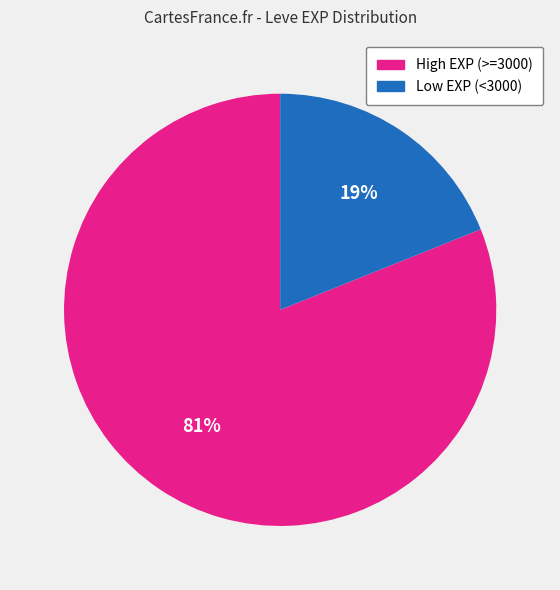

To the nearest percent, what is the combined percentage of Low EXP (<3000) and High EXP (>=3000)?

100%